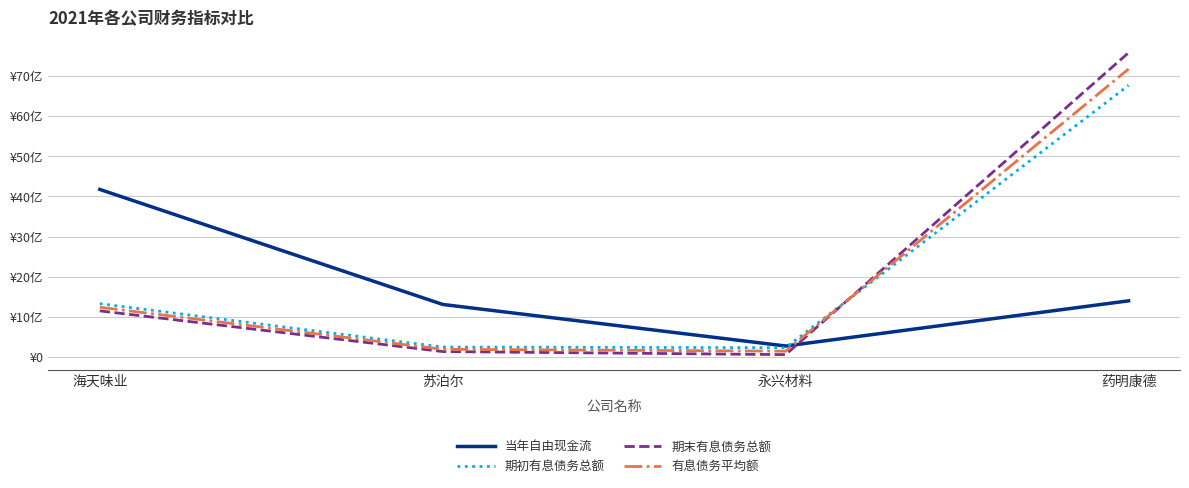

At which label is 有息债务平均额 closest to 3660427043?

海天味业